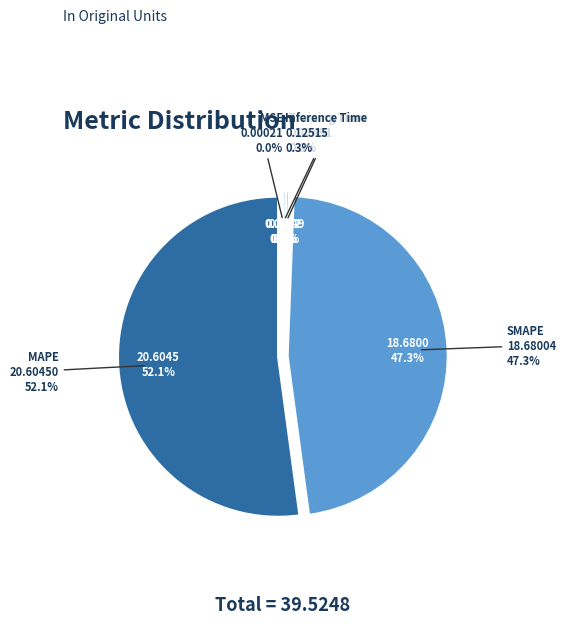

What is the total percentage of MSE and Inference Time?

0.3%